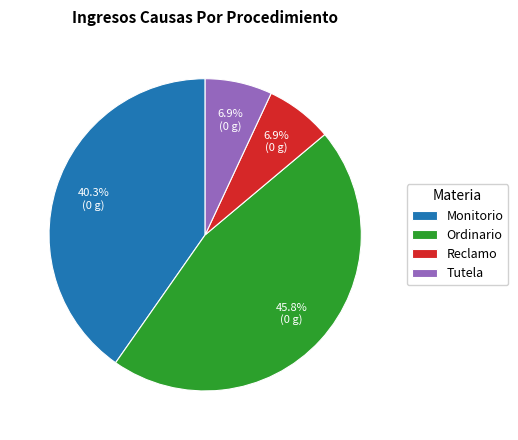

To the nearest percent, what is the combined percentage of Monitorio and Reclamo?

47%